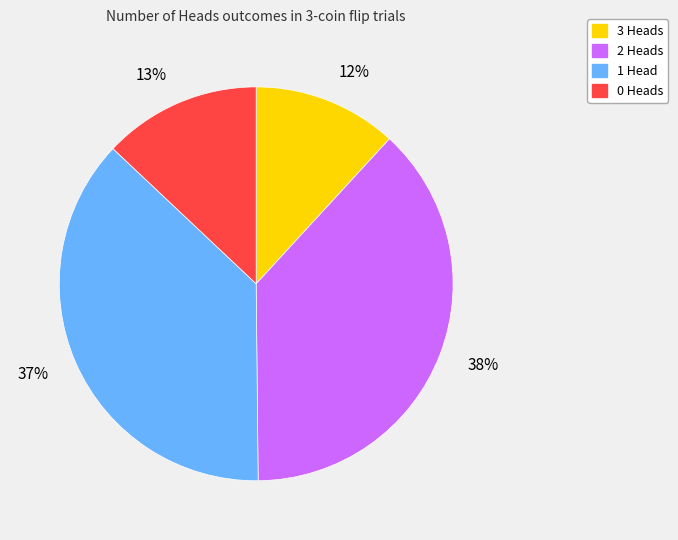

Does any single category account for the majority?

No